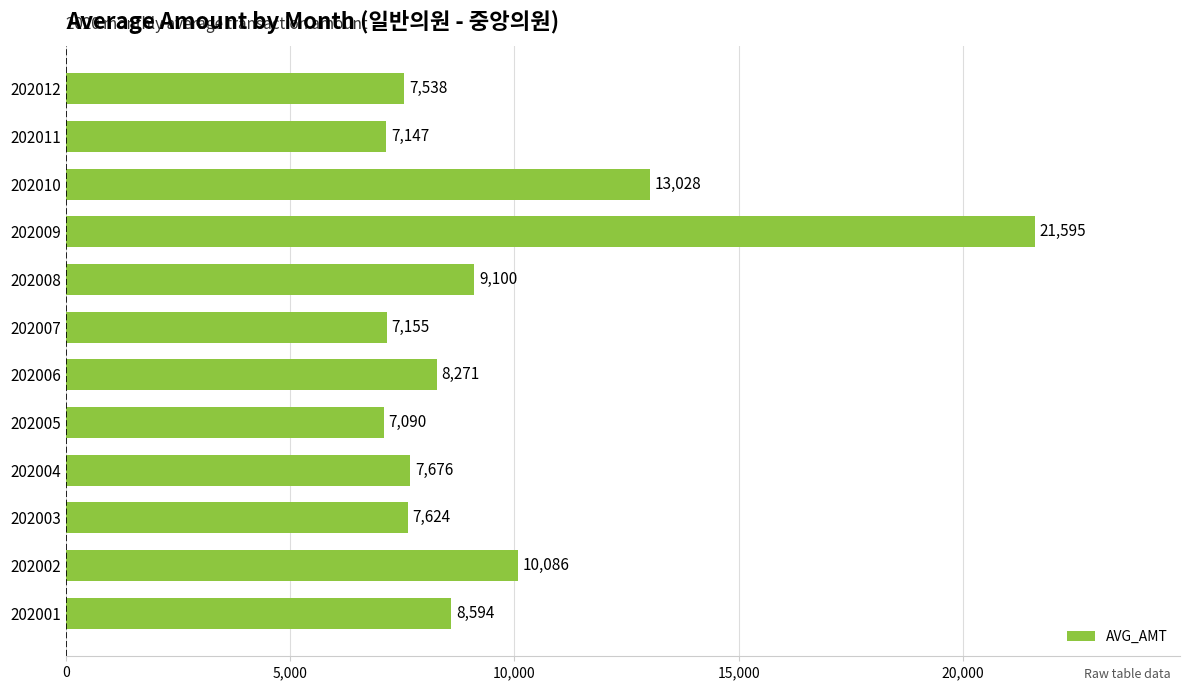

What is the maximum value shown in the chart?

21595